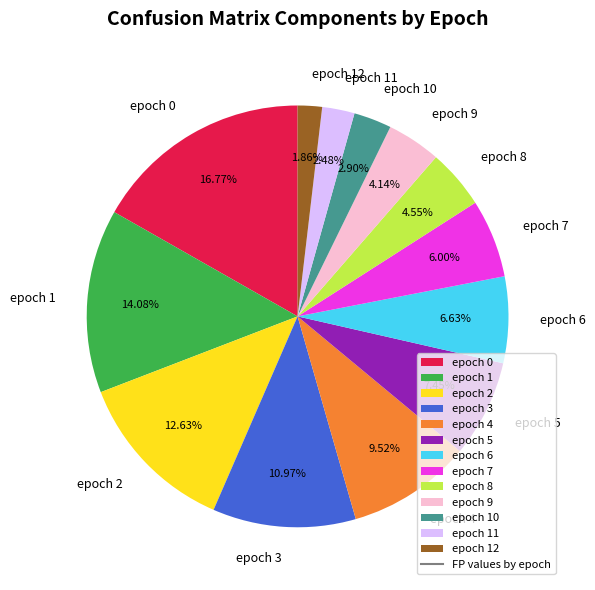

Count the number of slices in the pie.

13